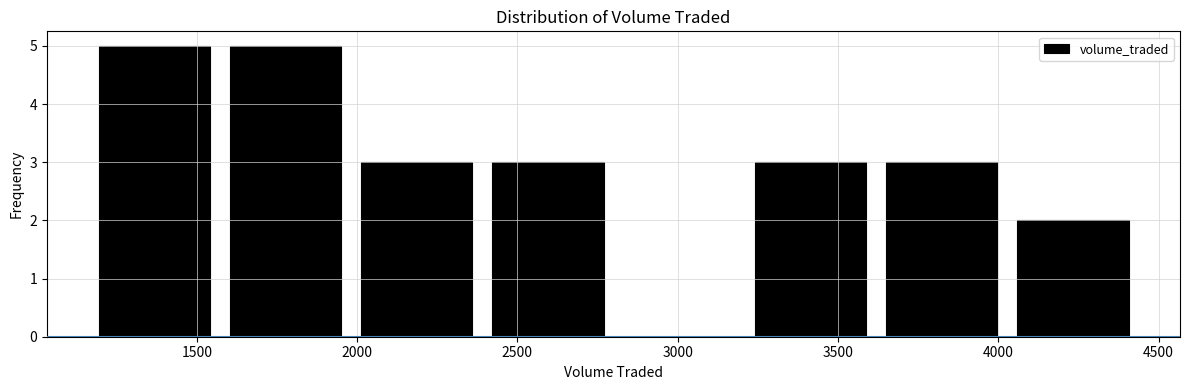

Reading left to right, list every bar in this chart as the range it spans on the x-axis followed by its height. Neither the bar edges nor the heights are printed on the chart, so give them approximately, as read against the axes.

1150 to 1550: 5
1550 to 2000: 5
2000 to 2400: 3
2400 to 2800: 3
2800 to 3200: 0
3200 to 3600: 3
3600 to 4050: 3
4050 to 4450: 2